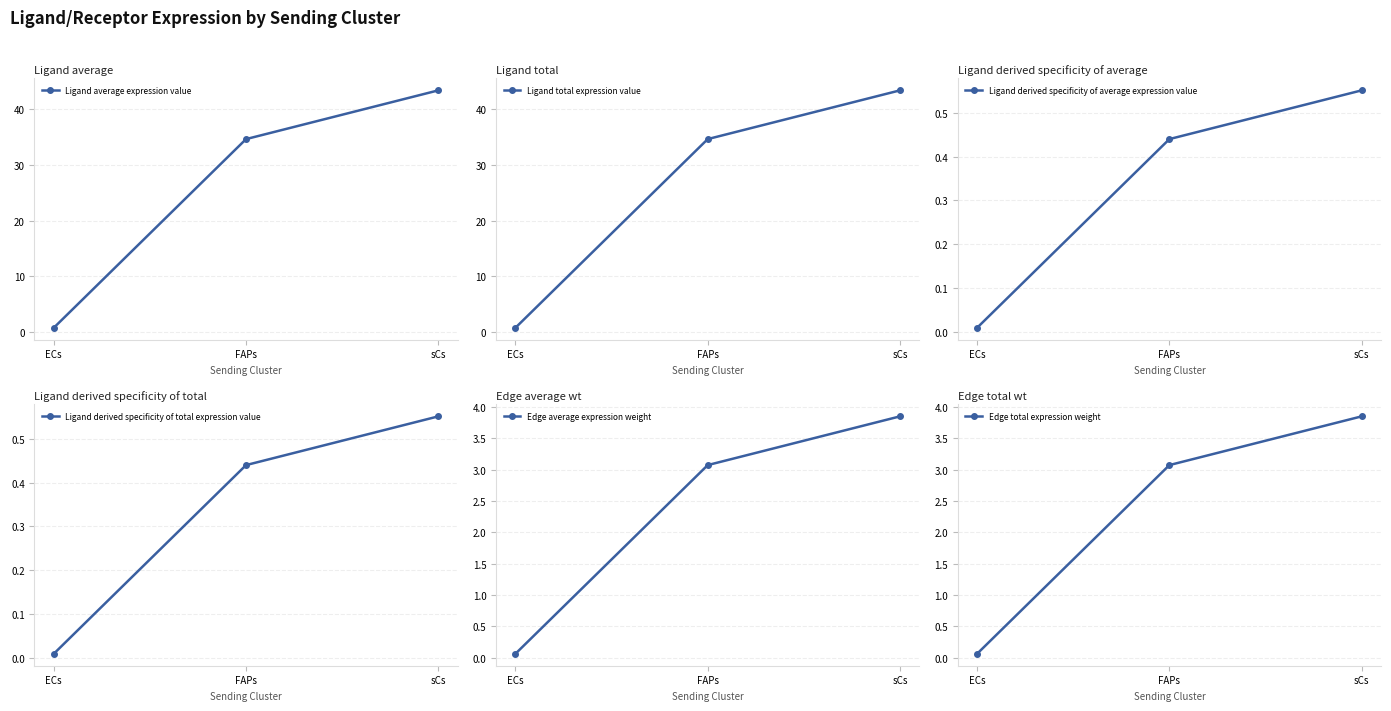

Between ECs and sCs, which is larger?

sCs